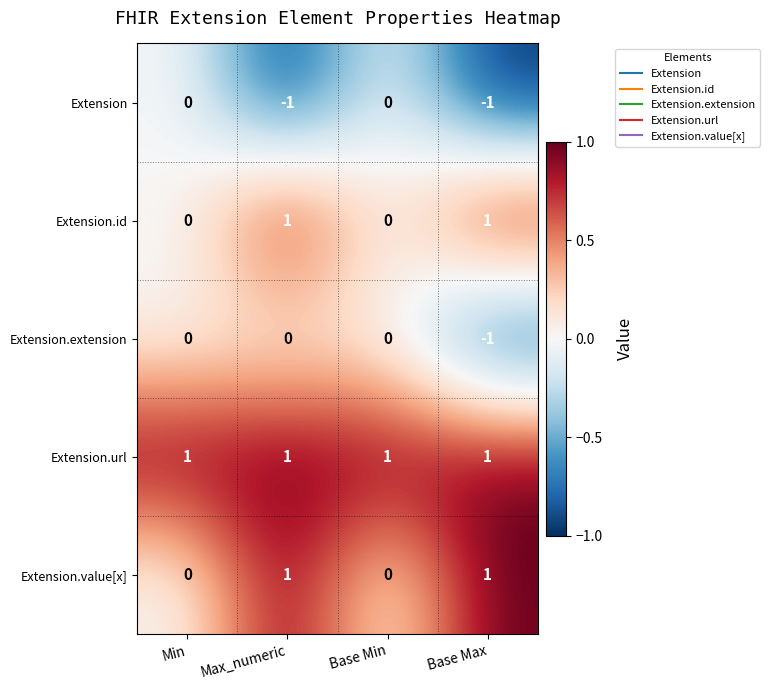

How many Extension values are between -1 and 0?

4